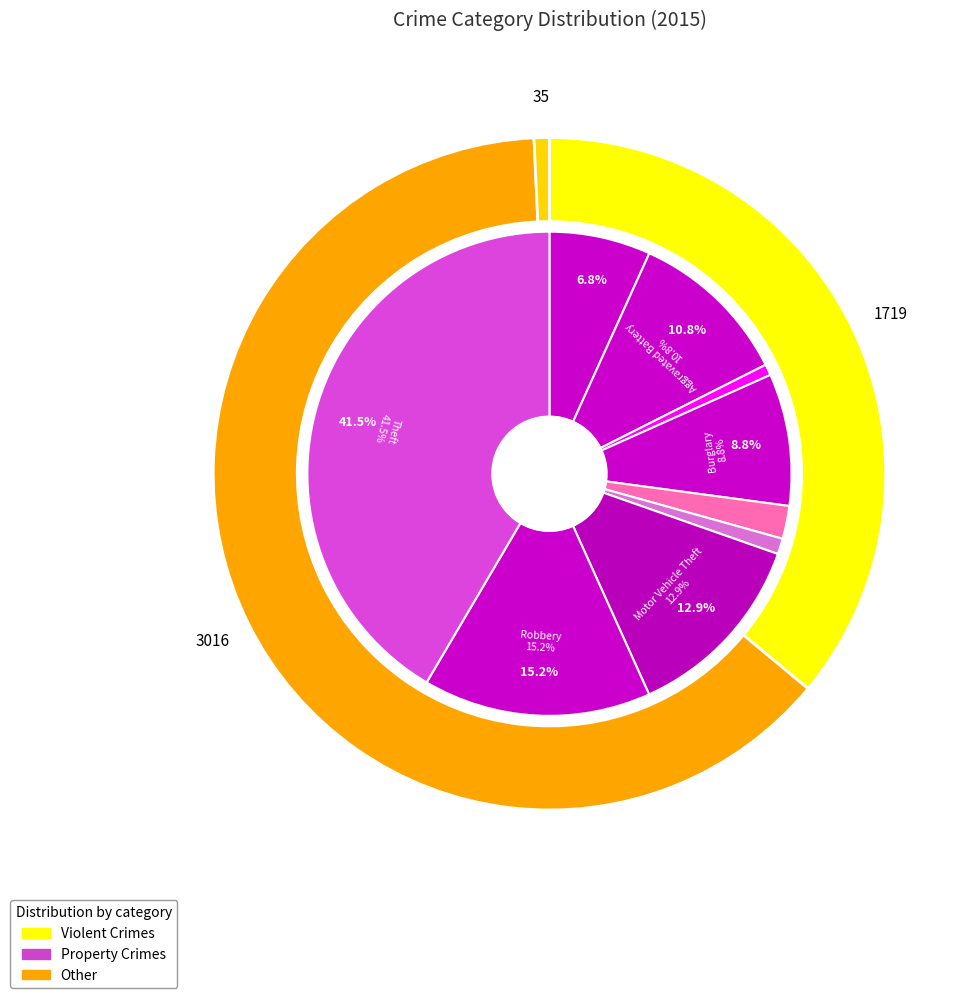

Combined, what portion of the pie is Aggravated Assault and Homicide?

7.8%